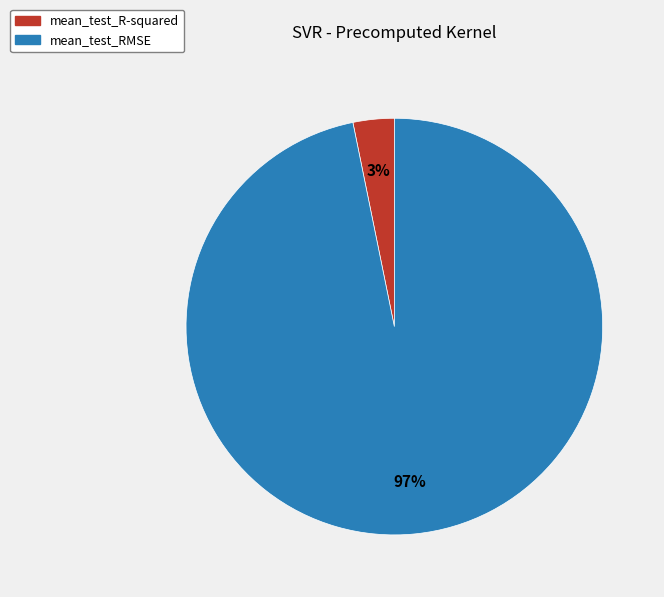

The mean_test_R-squared slice represents 3% of the pie. True or false?

True